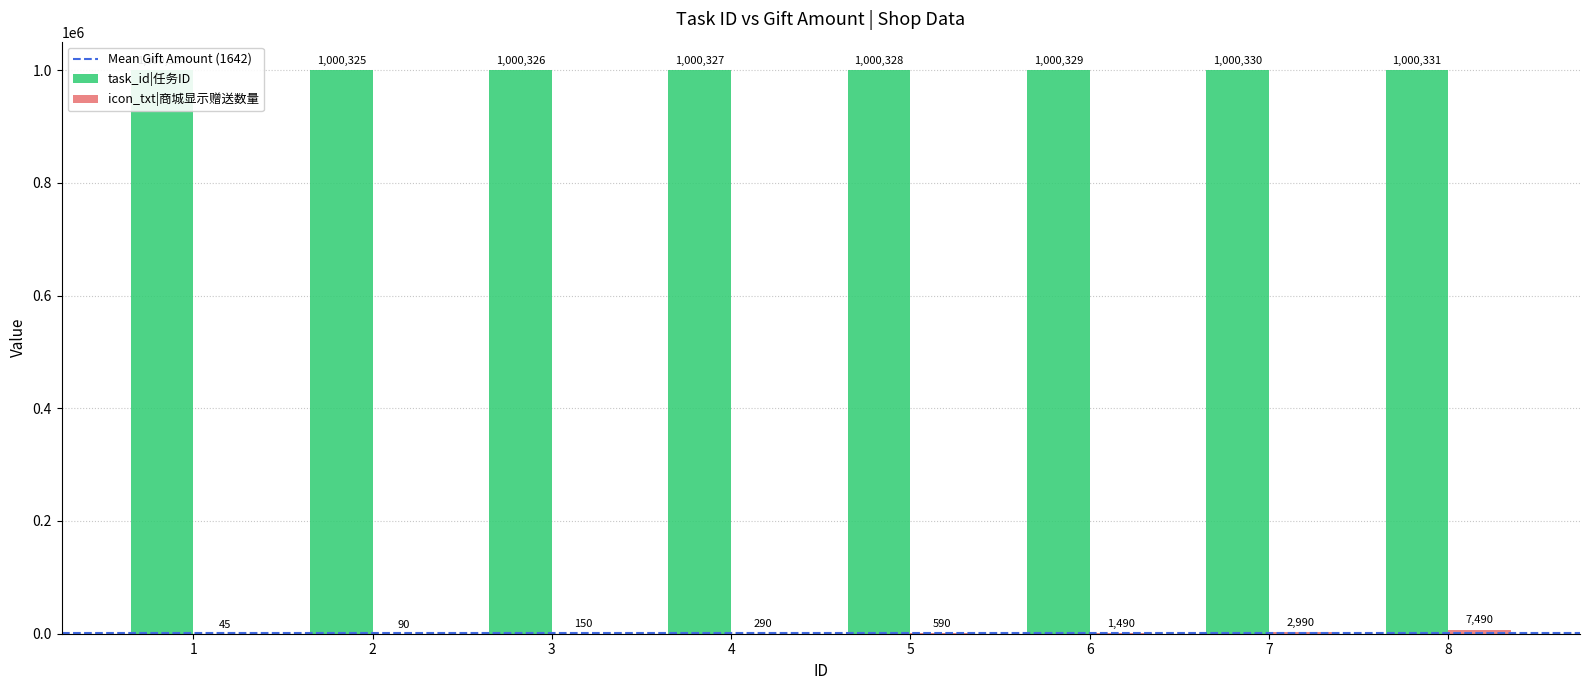

Read the icon_txt value at 1, to the nearest 50.

50